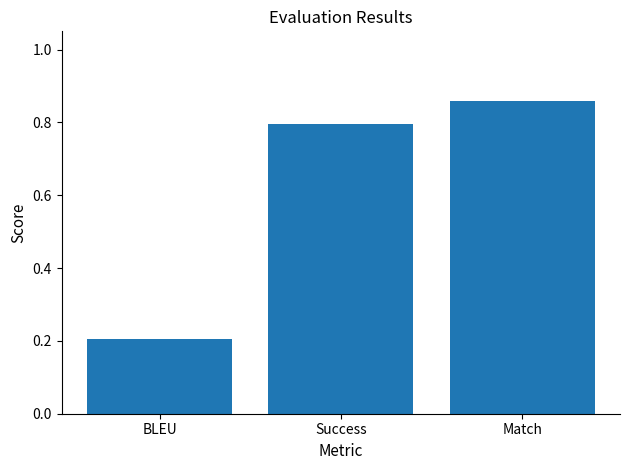

Between Match and Success, which is larger?

Match